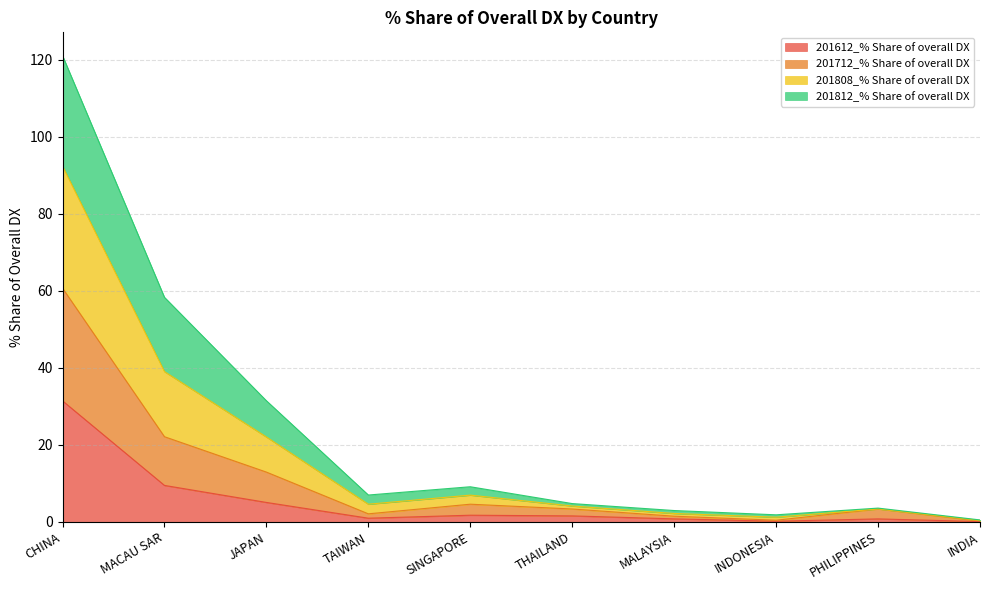

What position from the left is THAILAND?

6